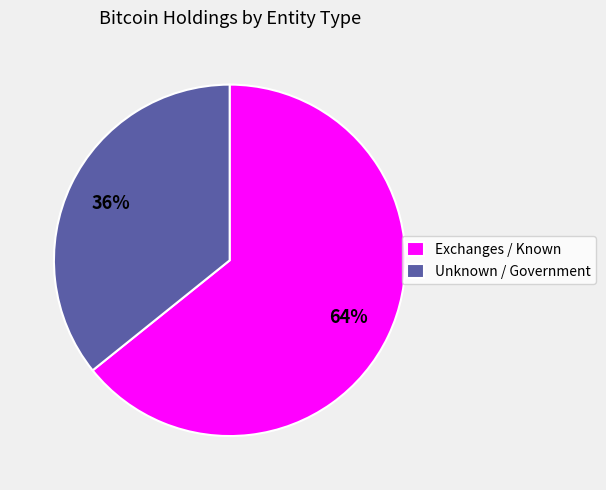

Is it true that Unknown / Government is 36% of the pie?

True